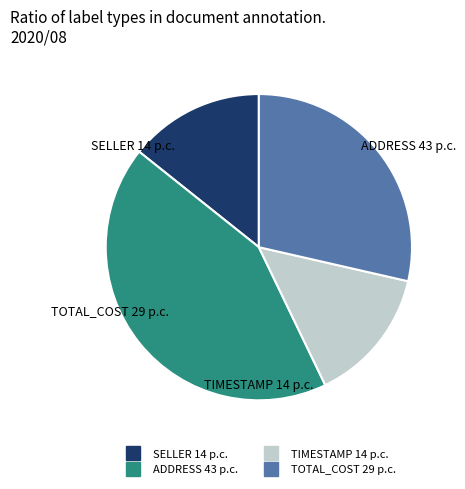

Is there a majority slice in this chart?

No